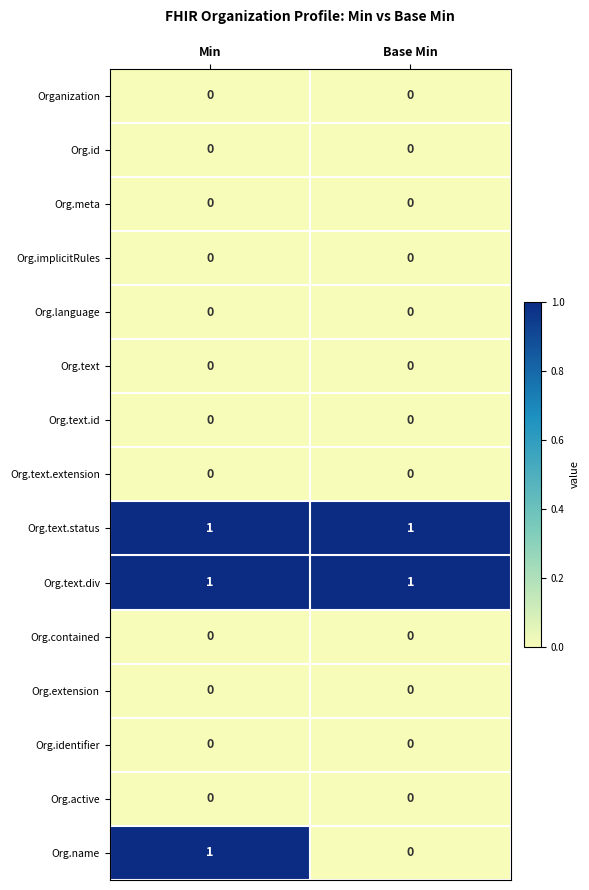

Between Min and Base Min, which series saw the biggest shift?

Org.name